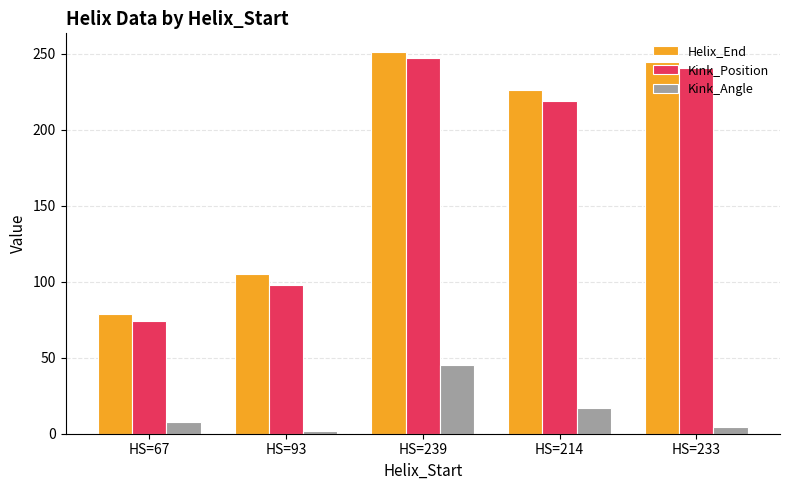

What are all the series names shown in the legend?

Helix_End, Kink_Position, Kink_Angle